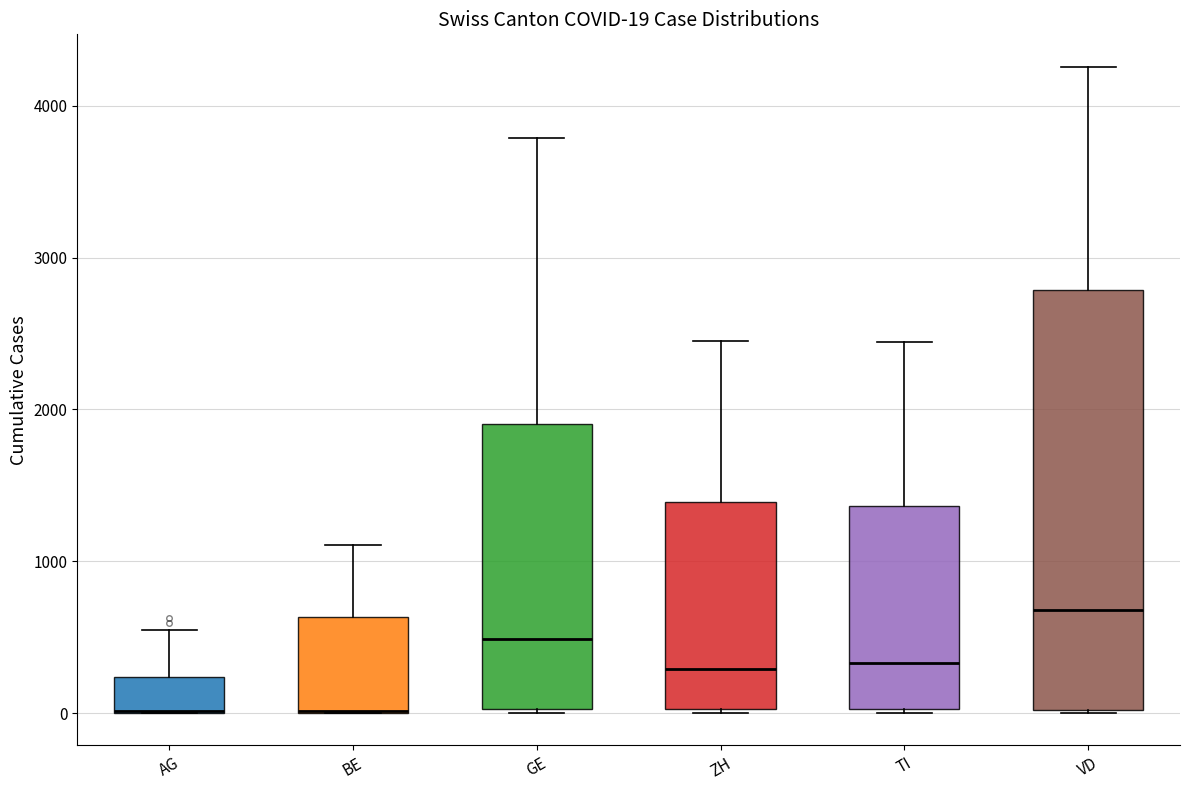

Comparing the boxes themselves (not the whiskers), which one is the tallest?

VD